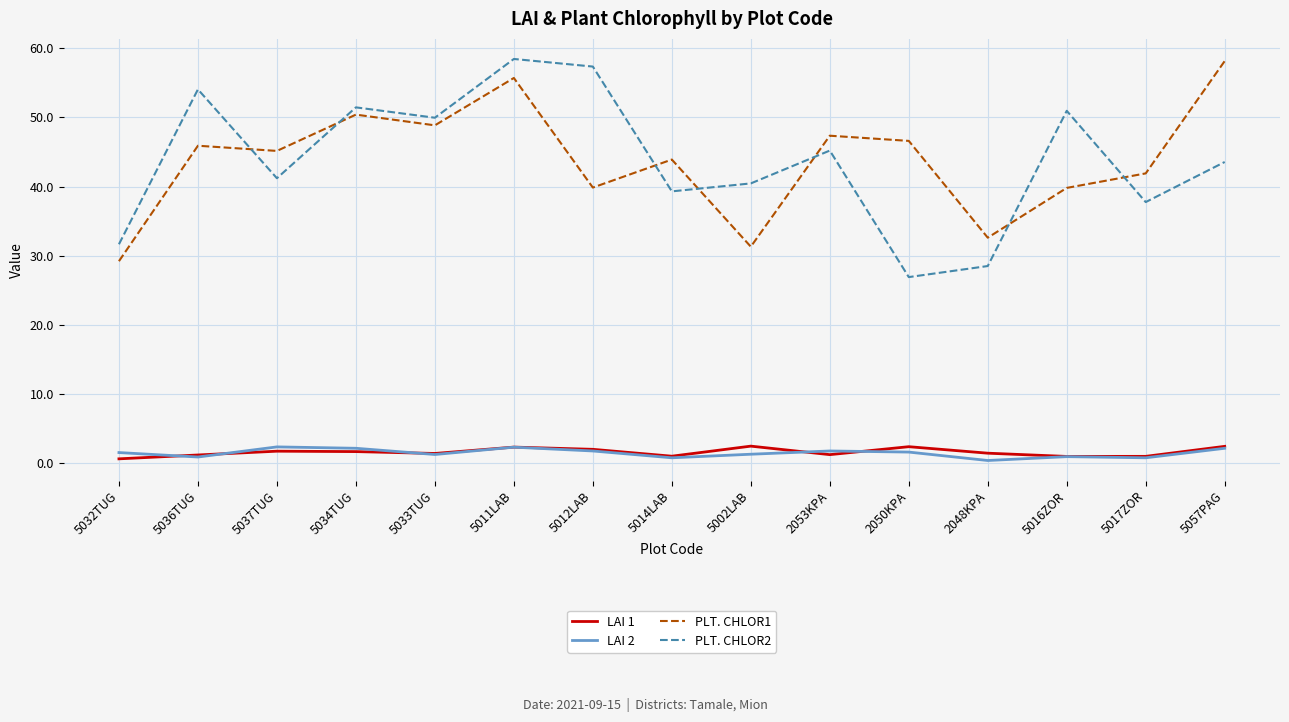

What is the difference between the highest and lowest values at 5036TUG?

53.2